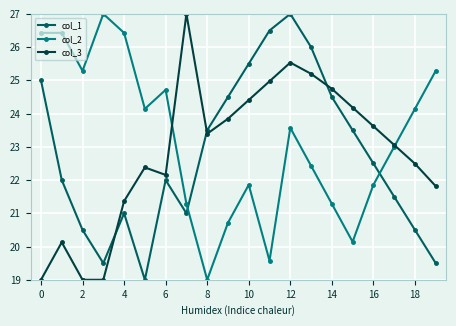

True or false: col_1 has more than 0 interior local peaks.

True